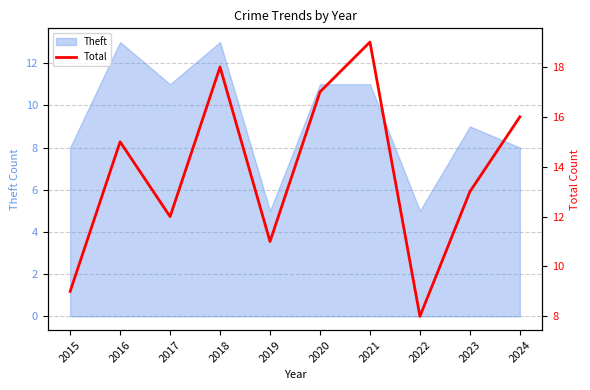

Does the chart have visible grid lines?

Yes